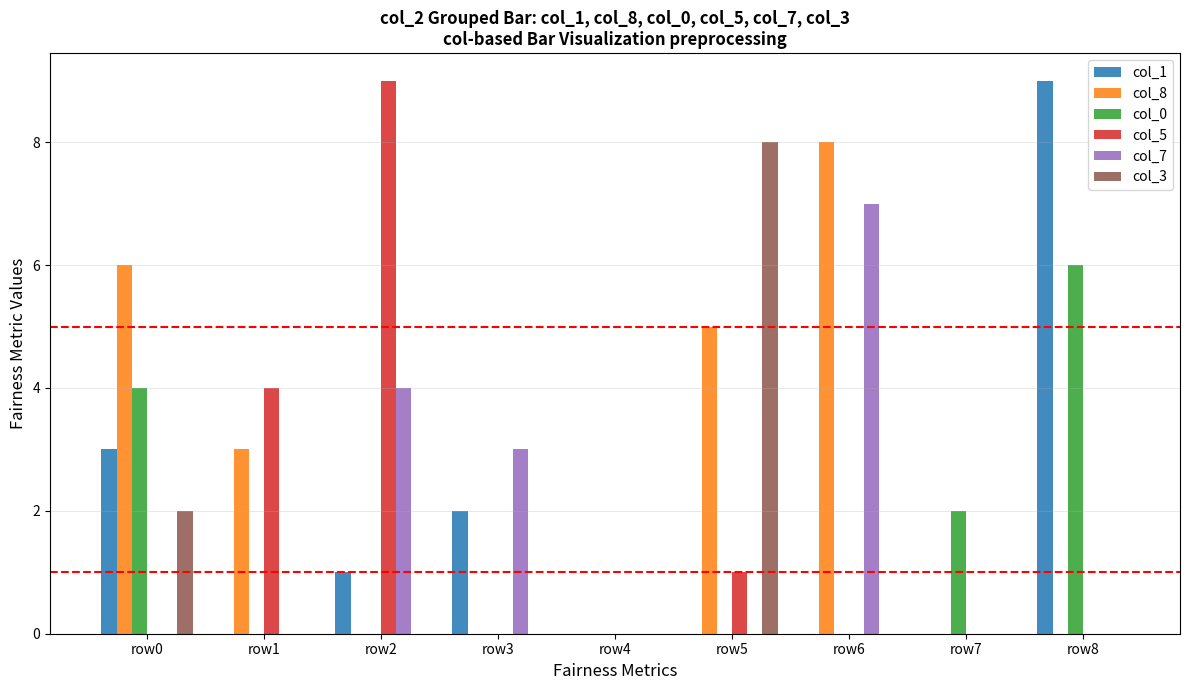

What are all the series names shown in the legend?

col_1, col_8, col_0, col_5, col_7, col_3